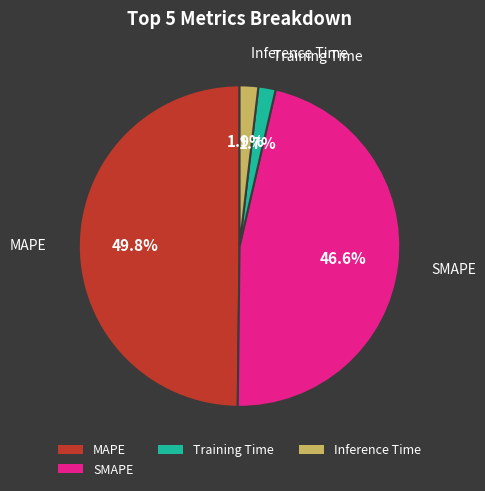

Between Inference Time and MAPE, which is larger?

MAPE